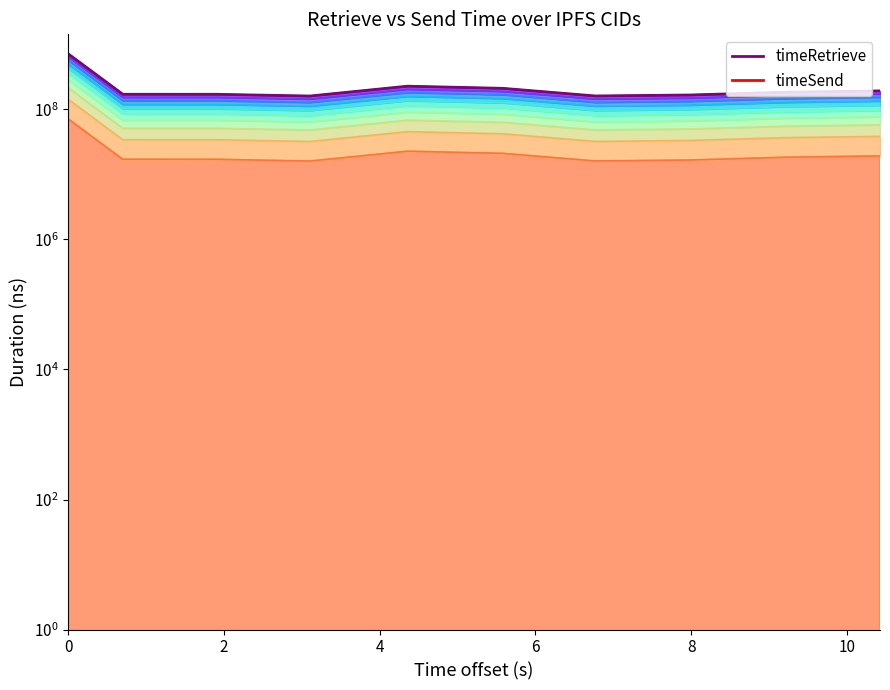

Reading left to right, list all the values displayed in this chart.

71553078.5	17129637.1	17114014.4	16090500.8	22804667.1	21125143.8	16126751.6	16694281.8	18444838.3	19306150.0